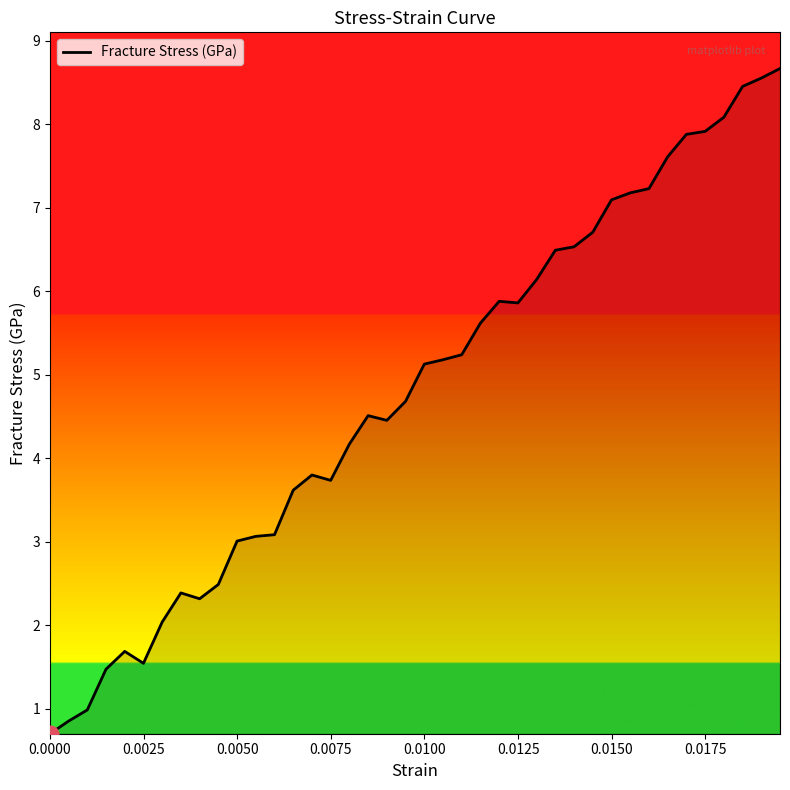

What is the difference between the maximum and minimum values?

8.0